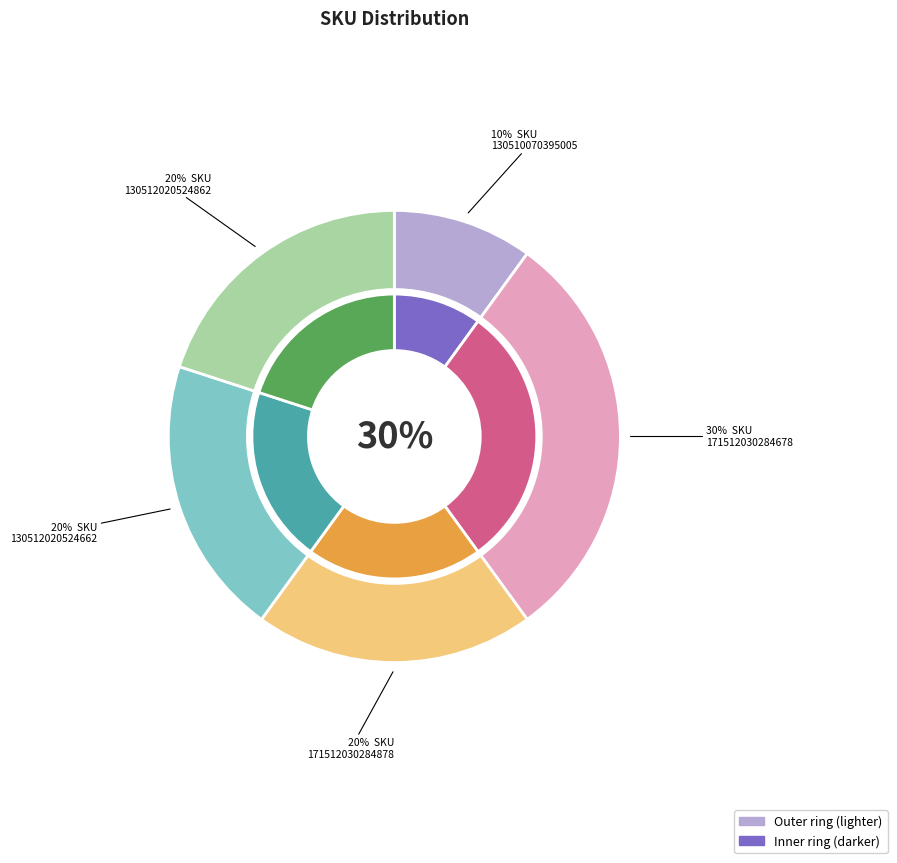

Count the number of slices in the pie.

5